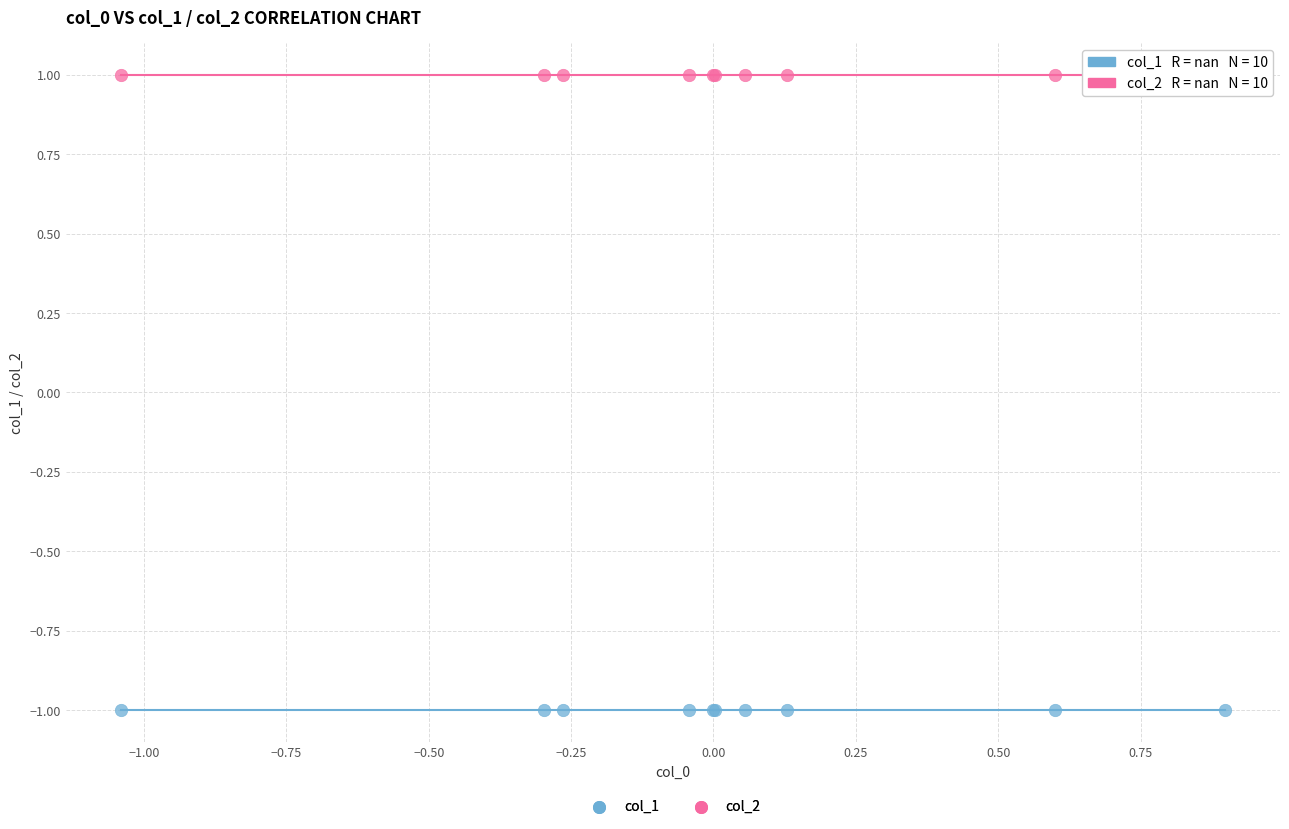

Which series contains the highest Y value?

col_2